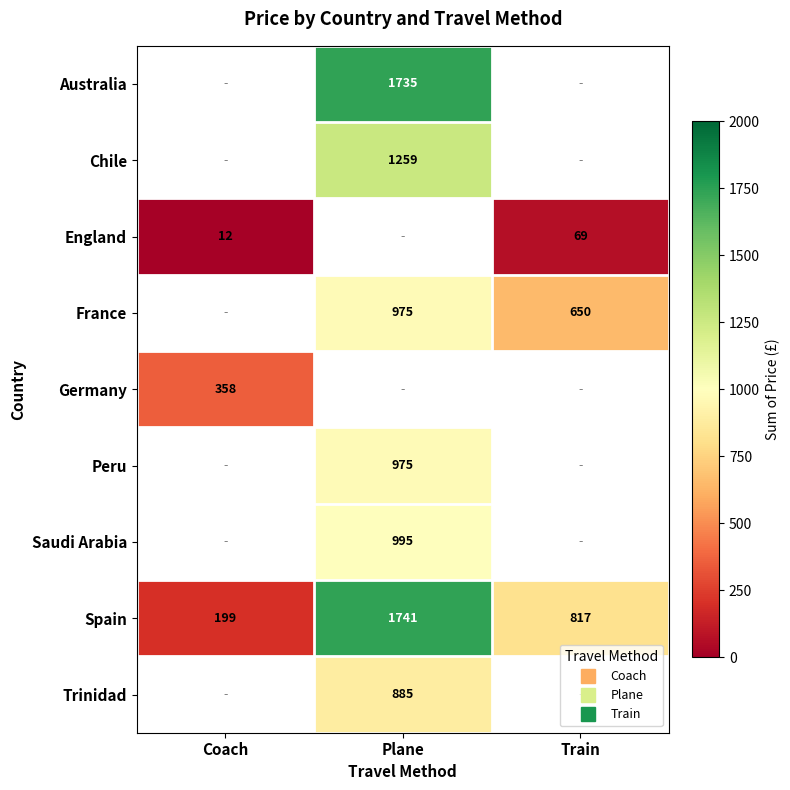

Between Train and Plane, which is larger?

Plane